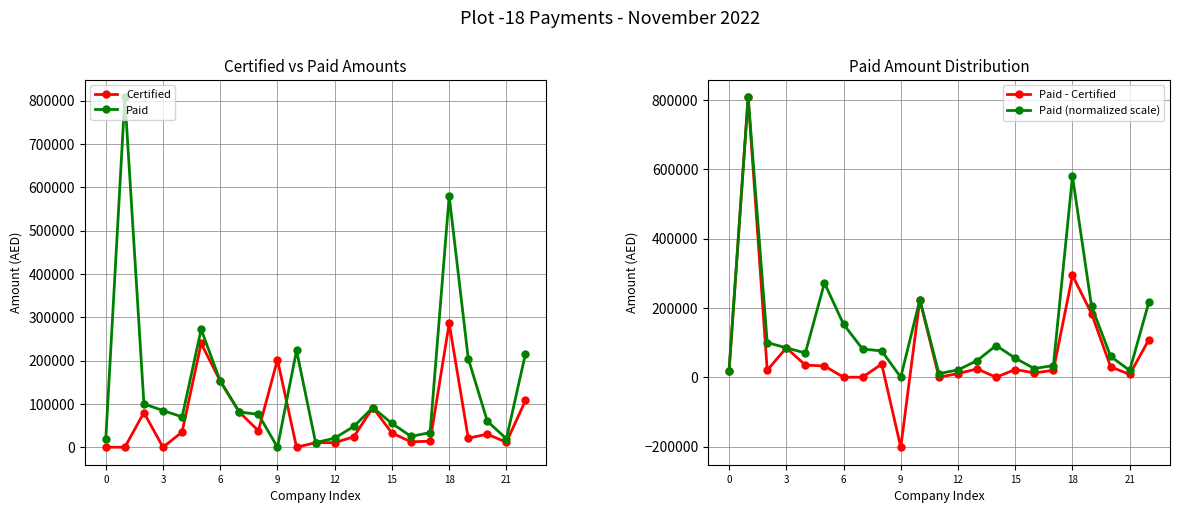

What is the difference between the maximum and minimum values in the Paid series?

808013.5